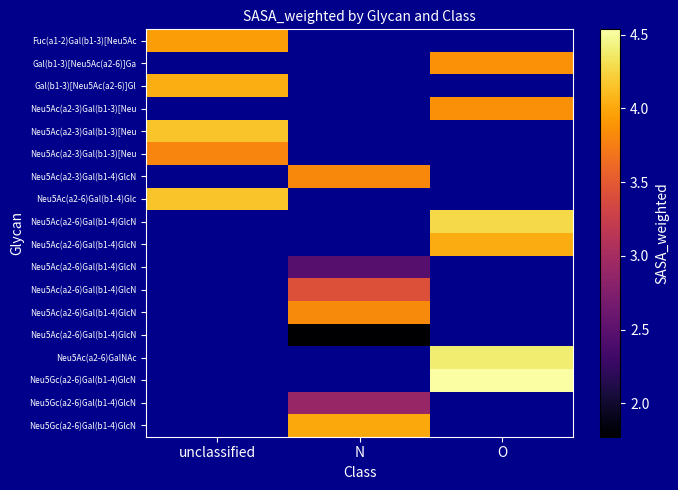

What is the maximum value shown in the chart?

4.5